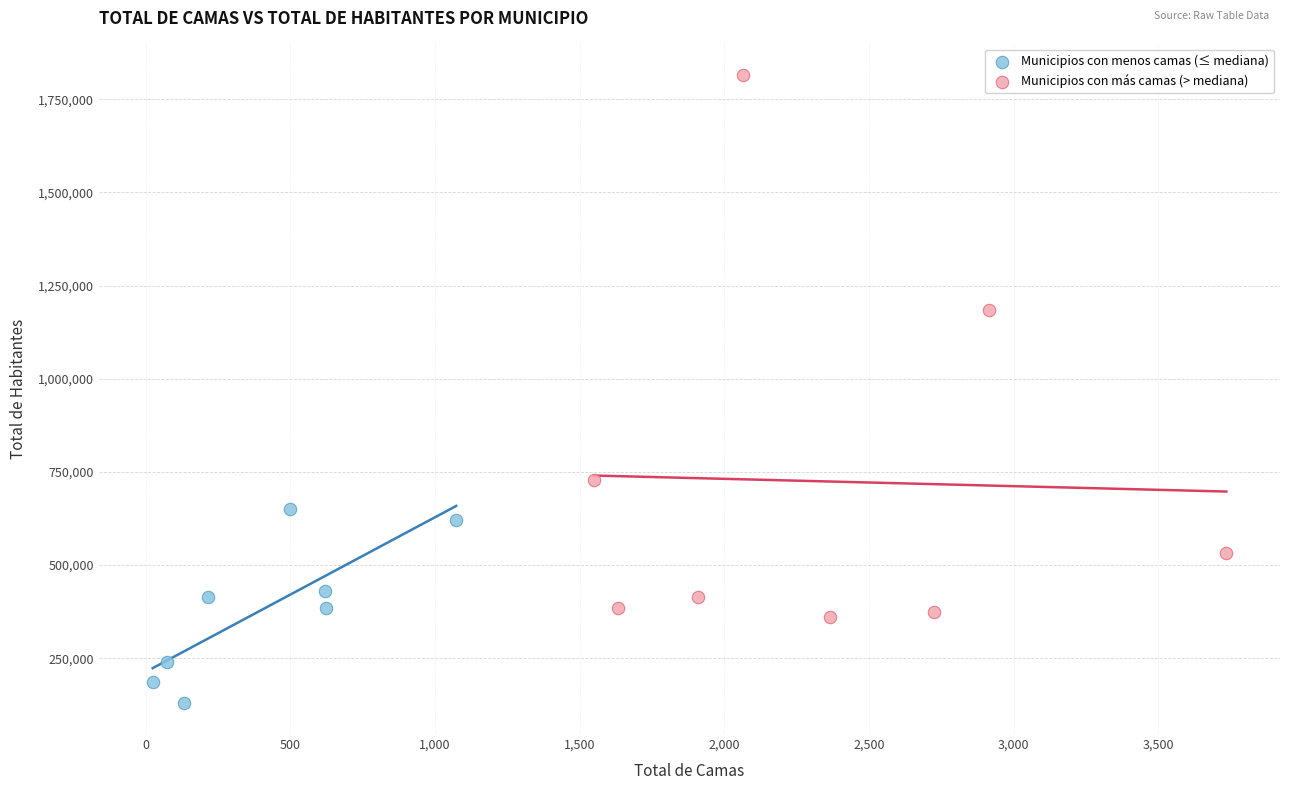

Which series contains the highest Y value?

Municipios con más camas (> mediana)